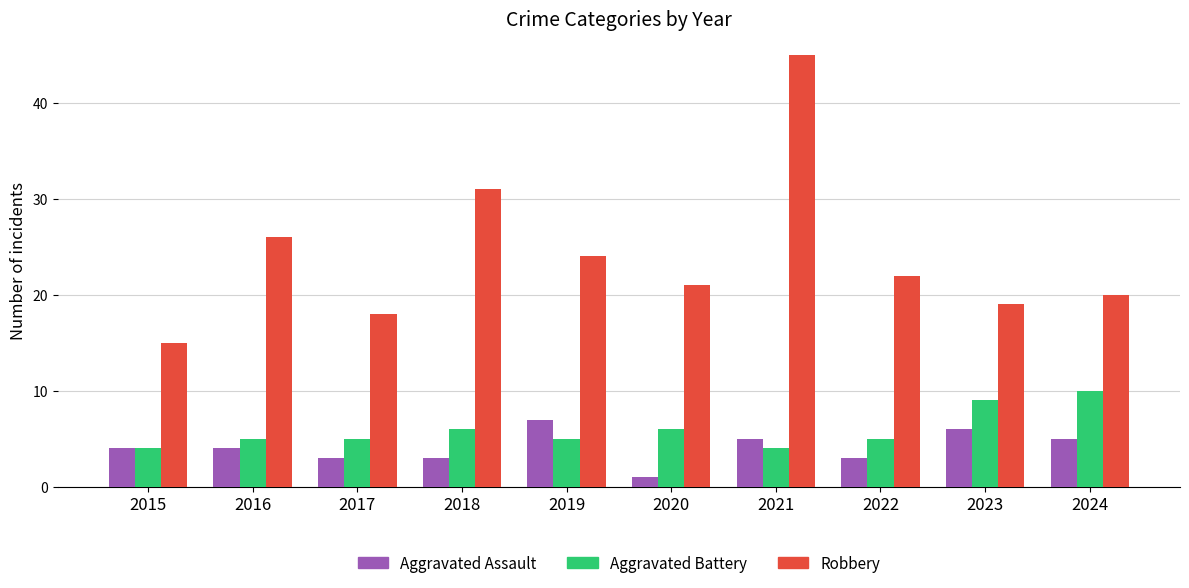

Rank the series at 2024 from highest to lowest value.

Robbery, Aggravated Battery, Aggravated Assault